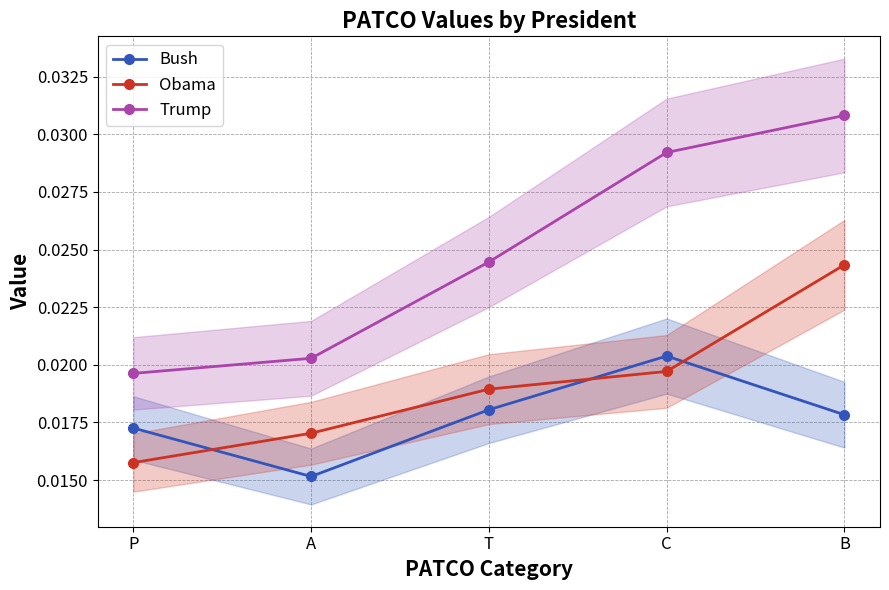

True or false: Bush has more than 0 interior local peaks.

True